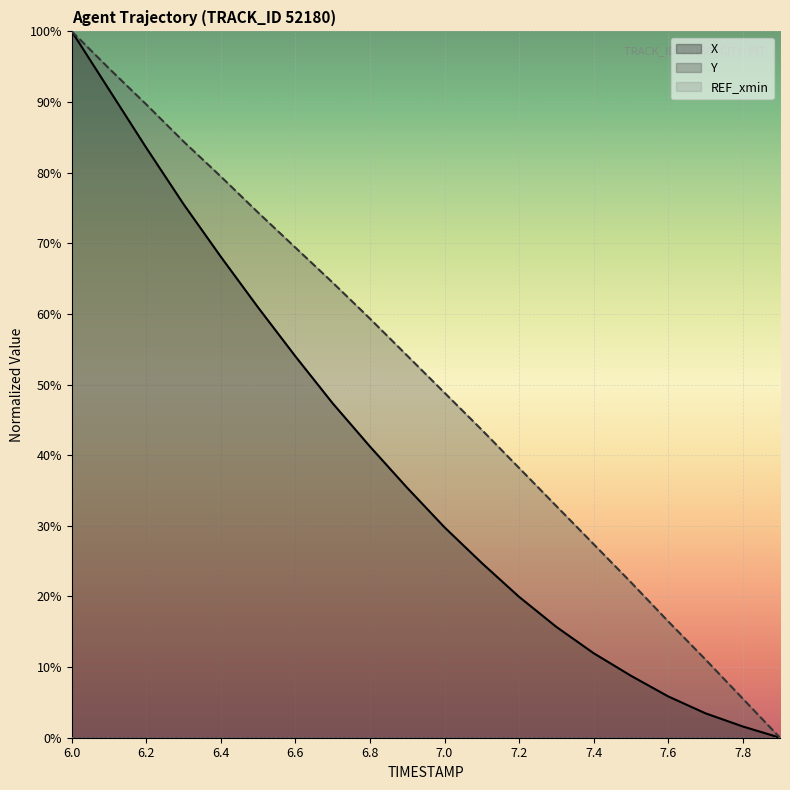

What is the difference between the X values at 7.7 and 7.8?

1.9